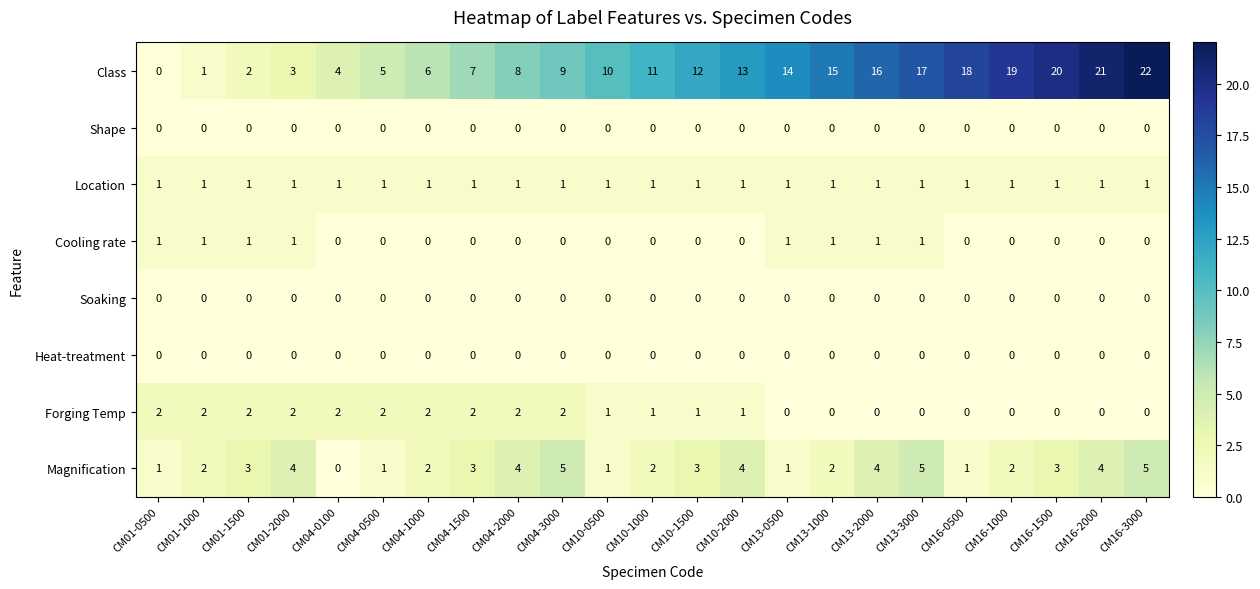

At which category does the chart reach its peak across all series?

CM16-3000